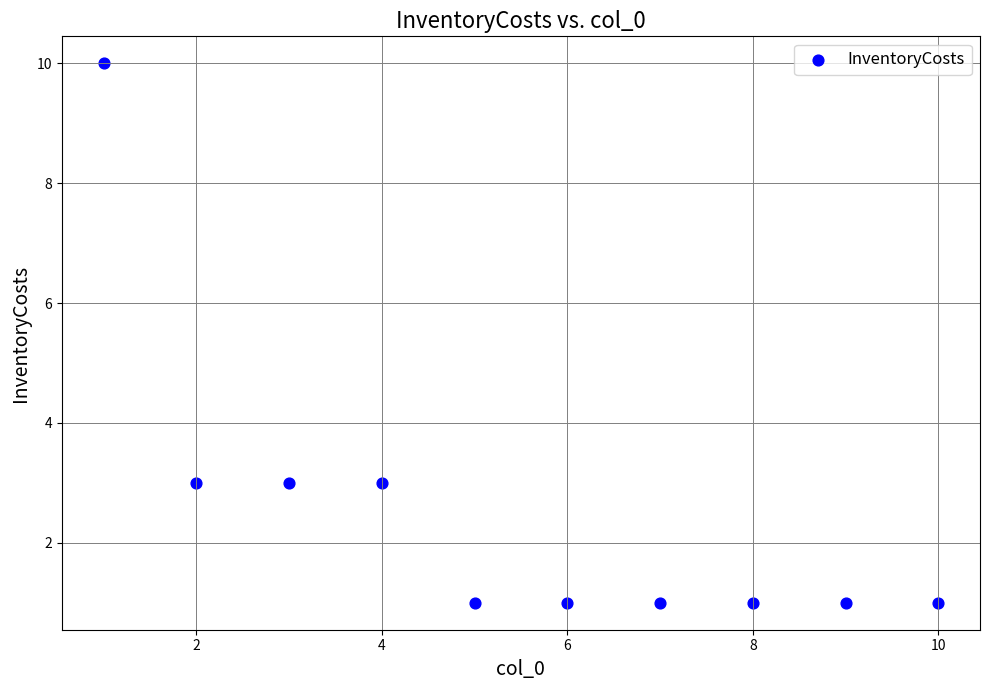

What is the range of X values (max minus min)?

9